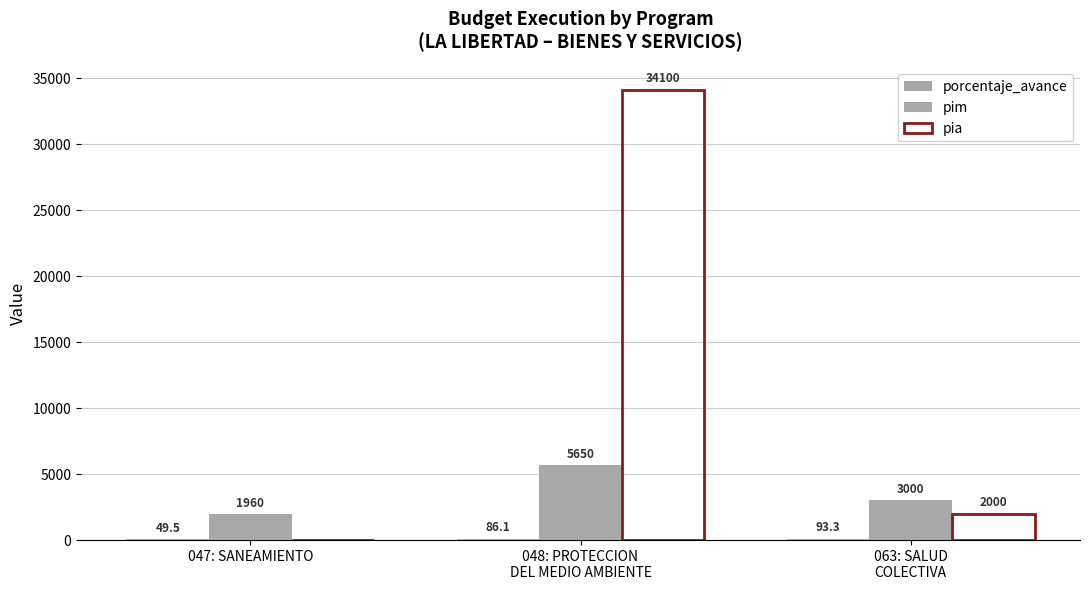

True or false: porcentaje_avance has a value of 49.5 at 047: SANEAMIENTO.

True